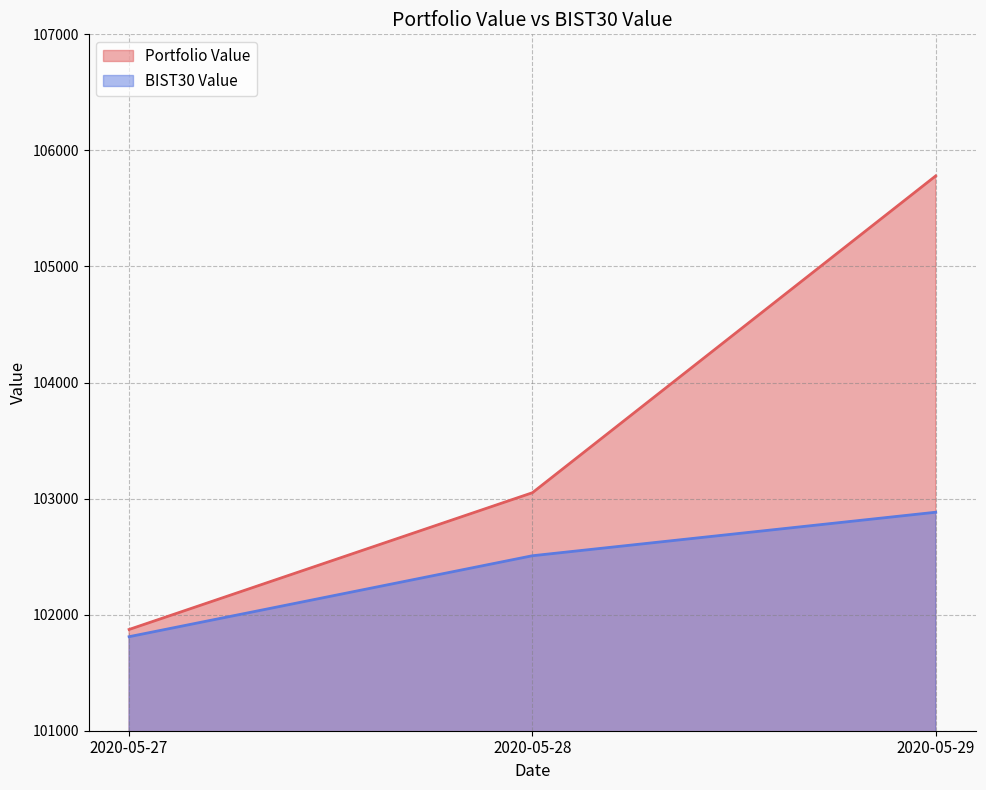

True or false: Portfolio Value has a value of 103050.5 at 2020-05-28.

True